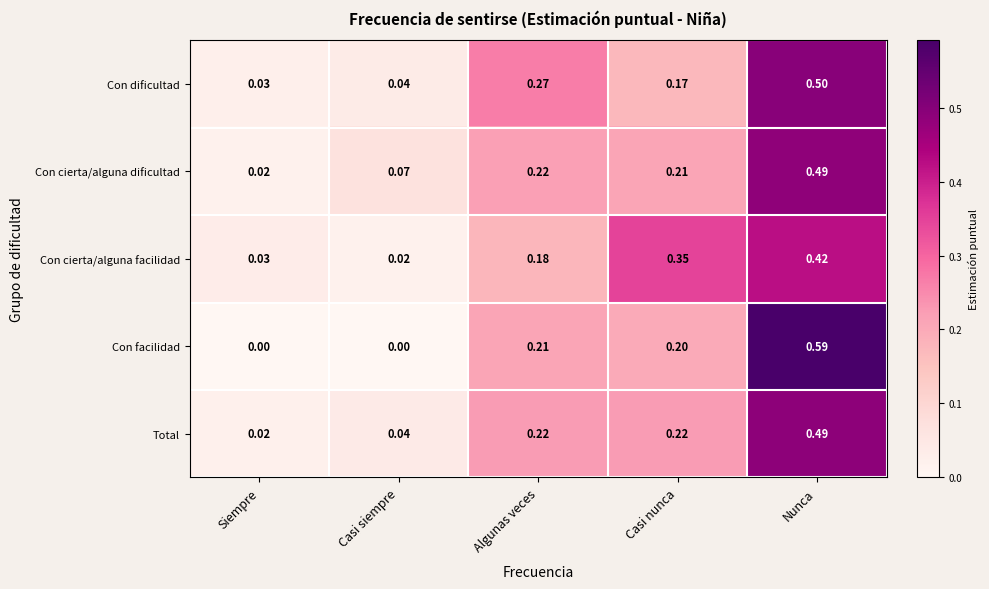

Which series changed the most between Siempre and Algunas veces?

Con dificultad